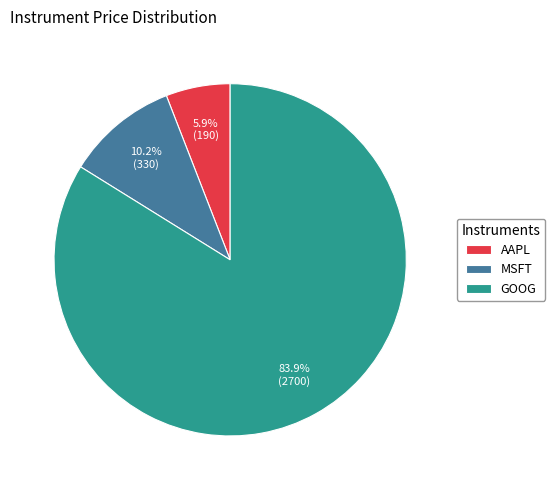

To the nearest percent, what is the difference between the largest and smallest slice percentages?

78%